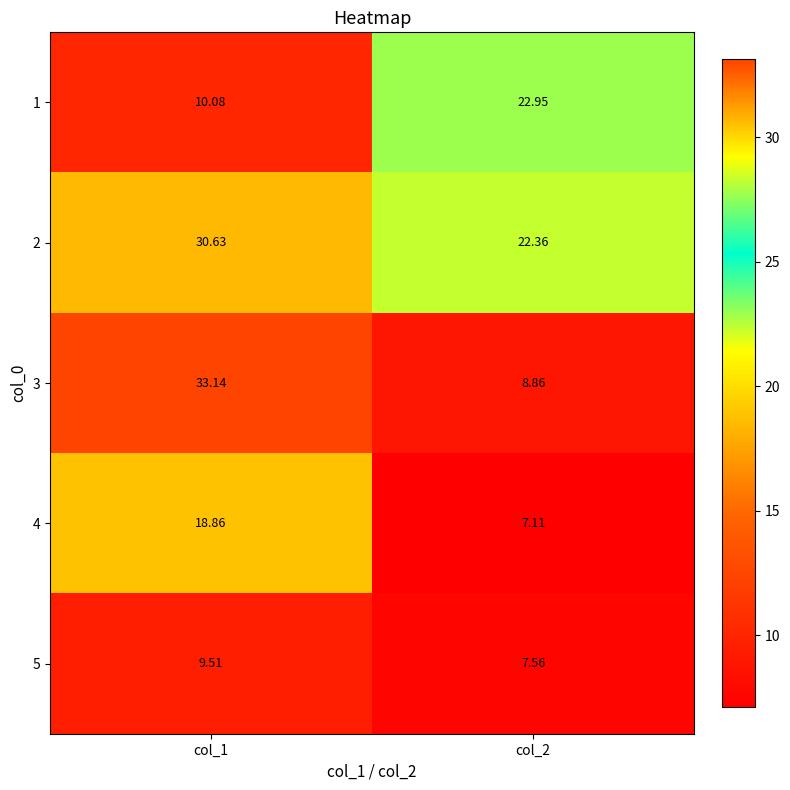

How many distinct data groups are displayed?

5